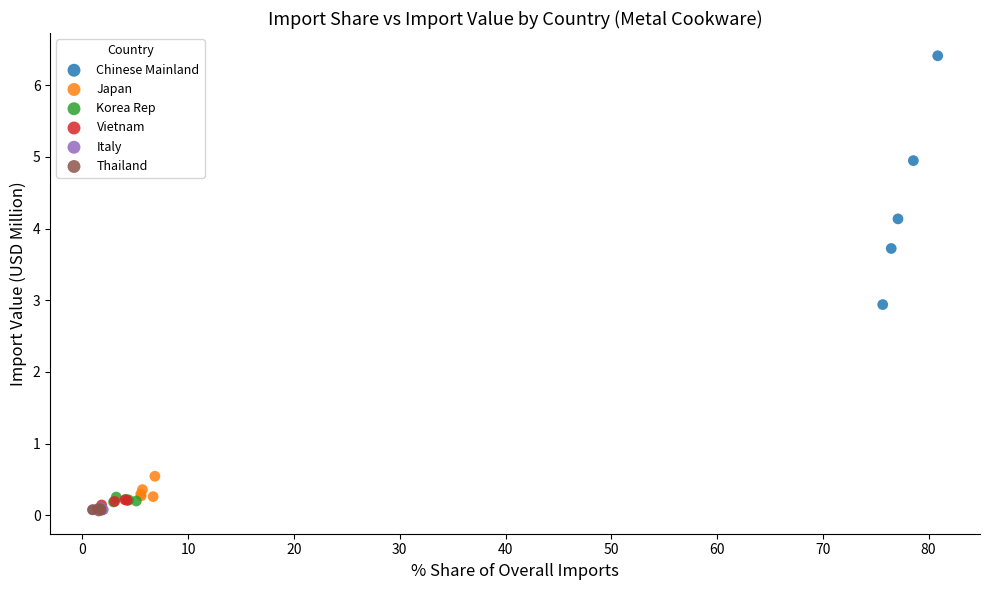

Which series contains the highest Y value?

Chinese Mainland